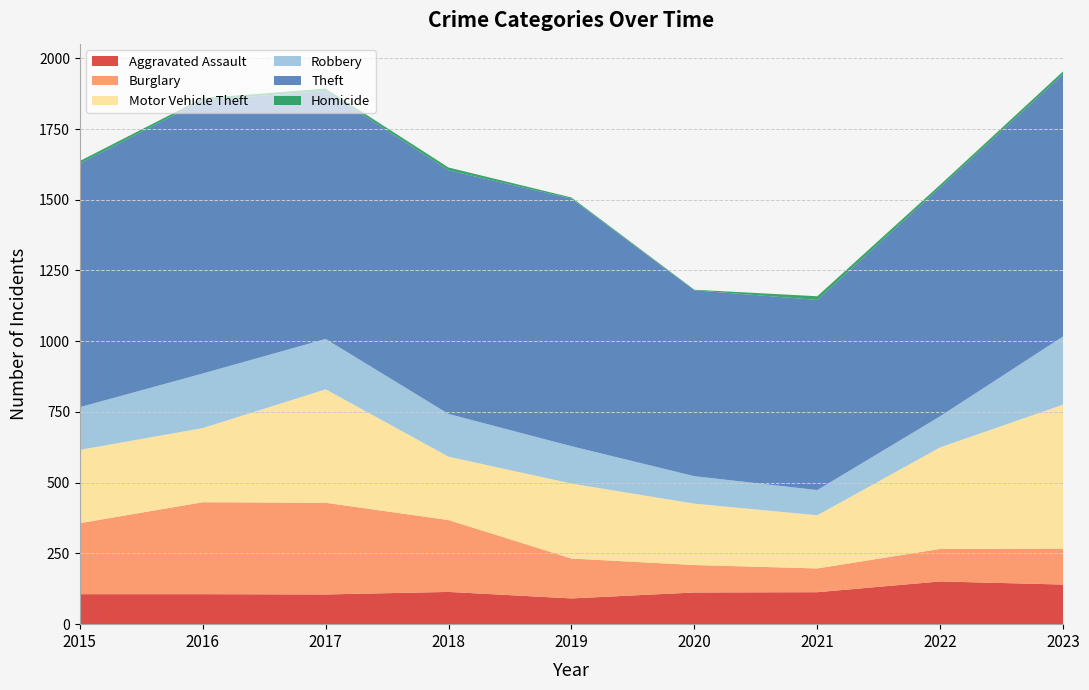

Reading left to right, list all the values displayed in this chart.

Aggravated Assault: 106	106	105	114	91	112	113	151	140
Burglary: 251	325	324	254	141	97	84	115	127
Motor Vehicle Theft: 259	262	401	224	265	217	188	359	509
Robbery: 151	193	178	151	132	97	89	110	241
Theft: 861	966	877	861	875	657	672	809	927
Homicide: 9	7	8	10	4	2	13	9	10